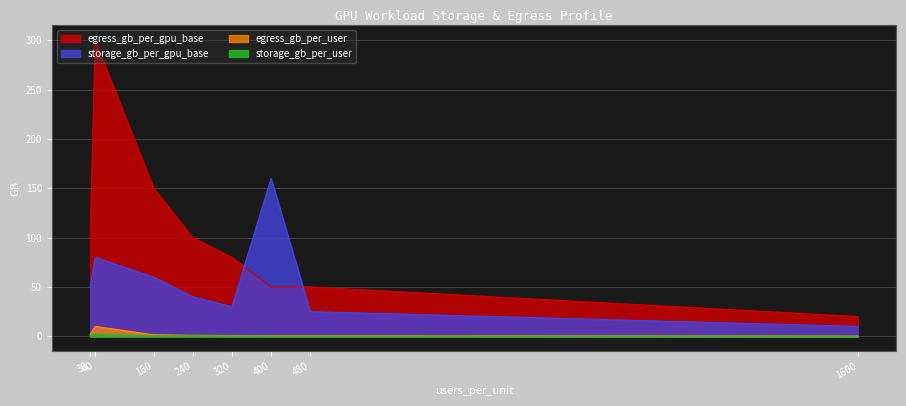

True or false: egress_gb_per_gpu_base has a value of 300.0 at 40.

True